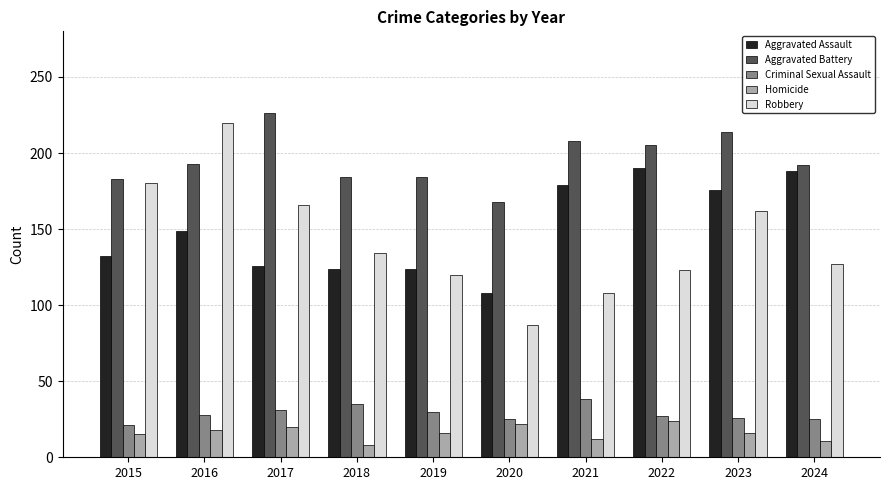

At how many categories does at least one series exceed 104?

10